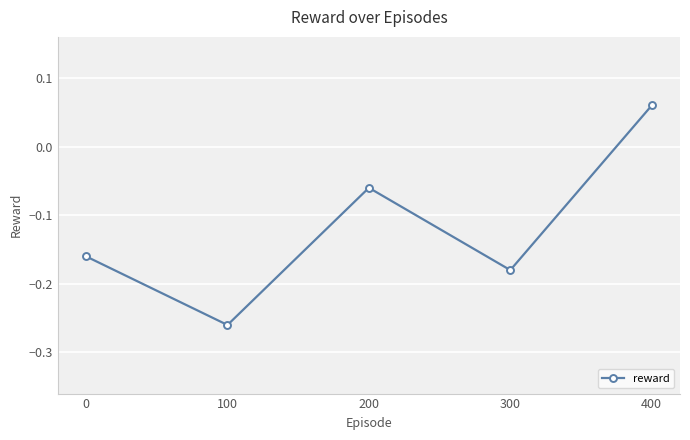

Which label corresponds to the largest value in the chart?

400